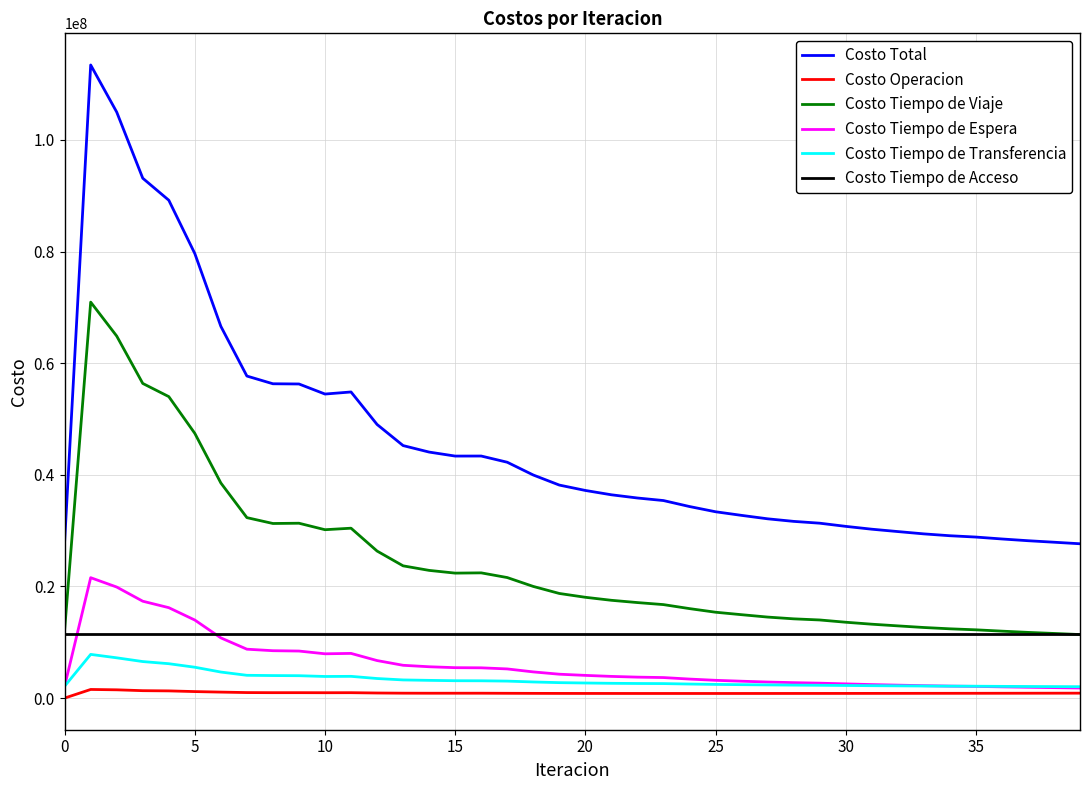

Which series has the widest spread of values?

Costo Total